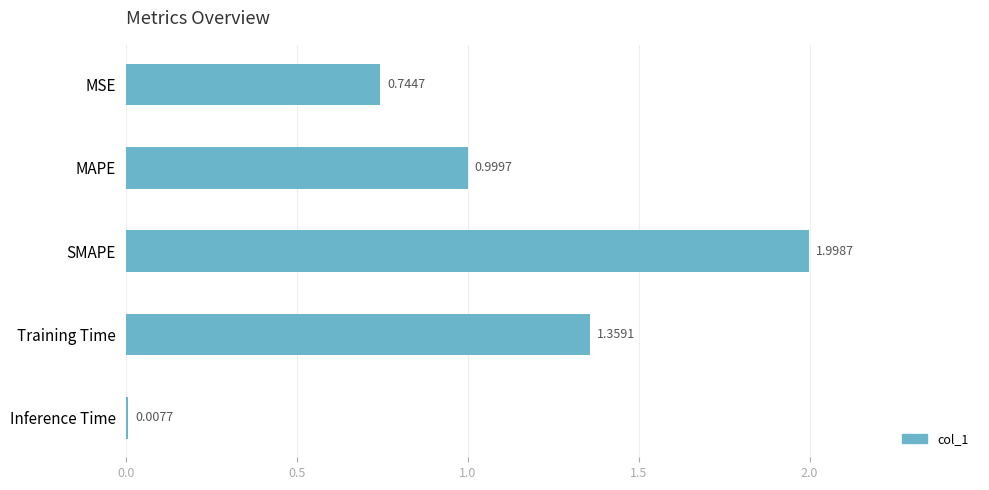

What is the average value?

1.0